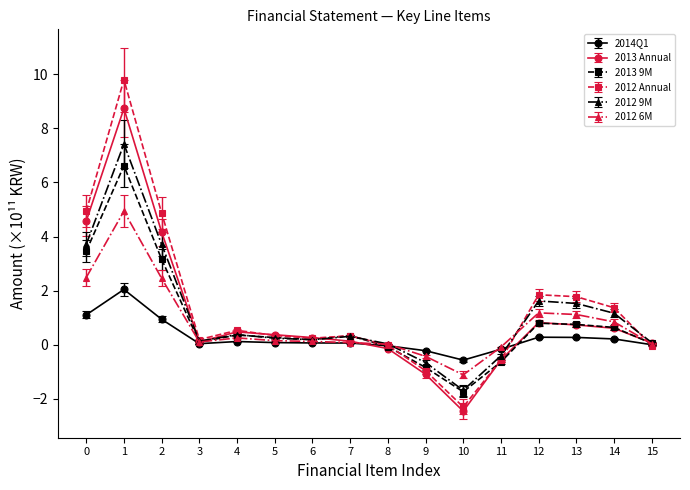

List the series in order of their peak value, highest first.

2012 Annual, 2013 Annual, 2012 9M, 2013 9M, 2012 6M, 2014Q1